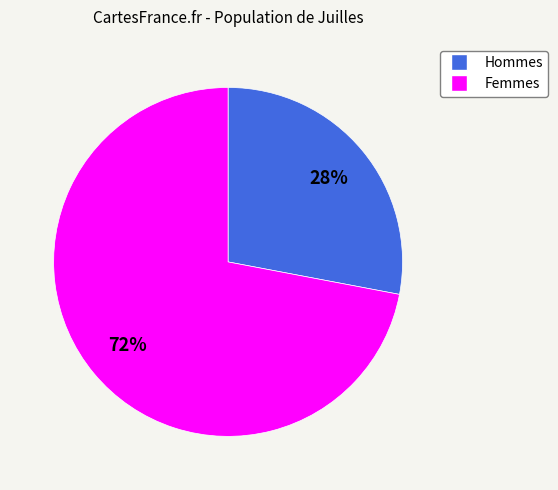

To the nearest percent, what is the difference between the largest and smallest slice percentages?

44%